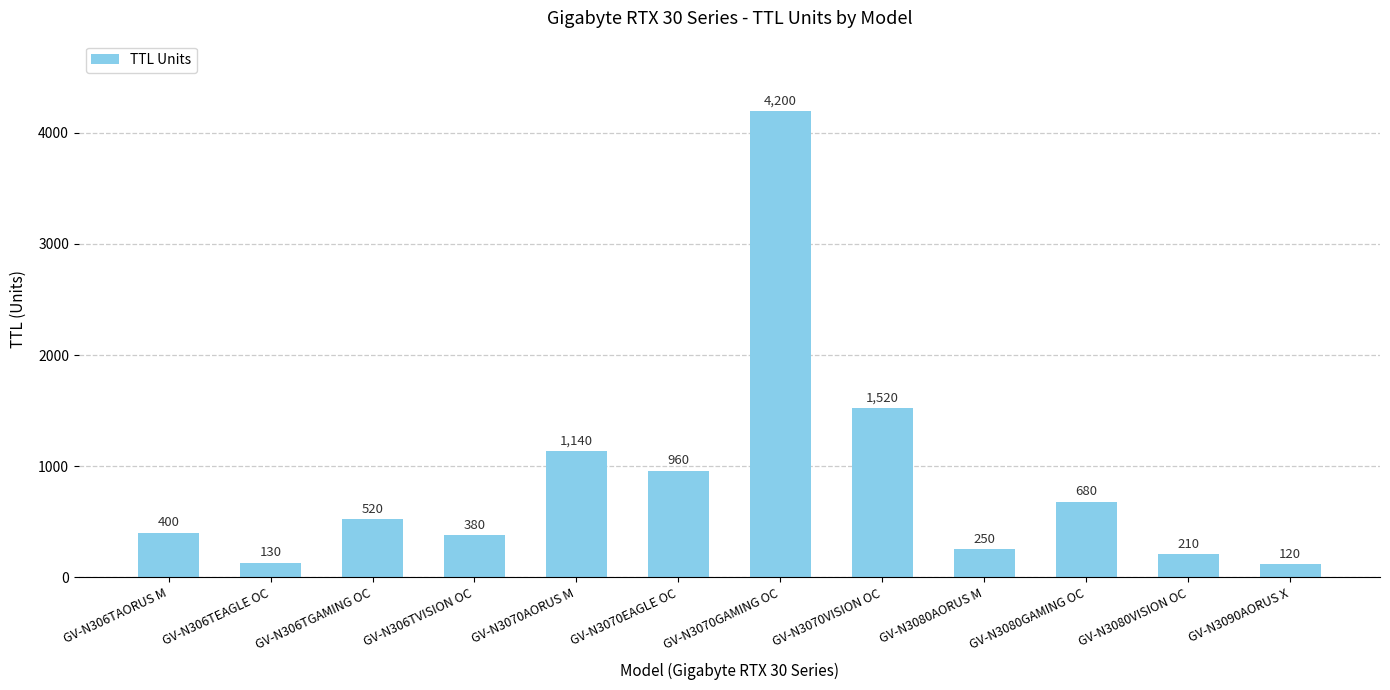

Where is the data nearest to the value 2160?

GV-N3070VISION OC